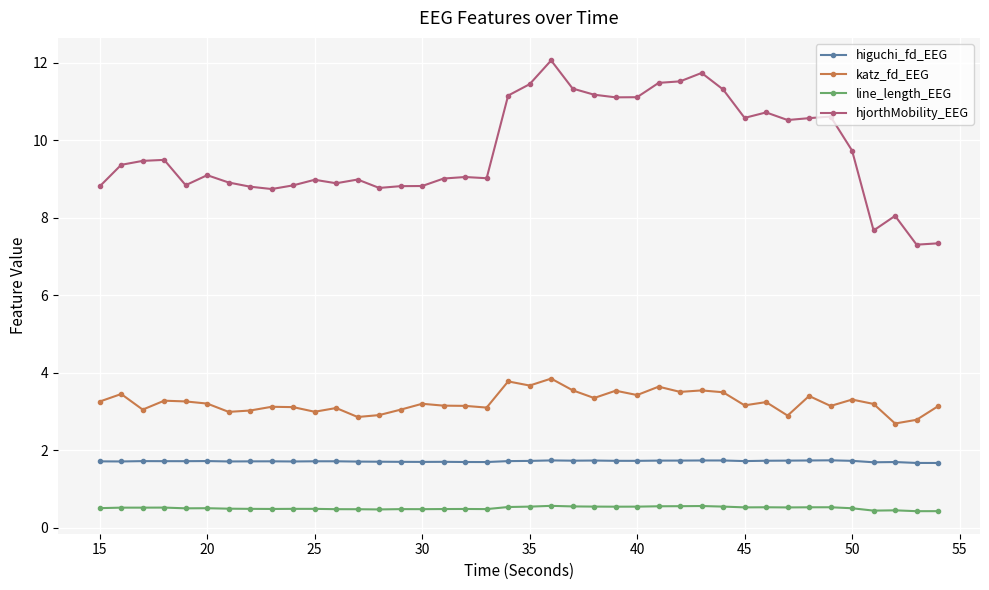

What is the smallest value displayed?

0.4